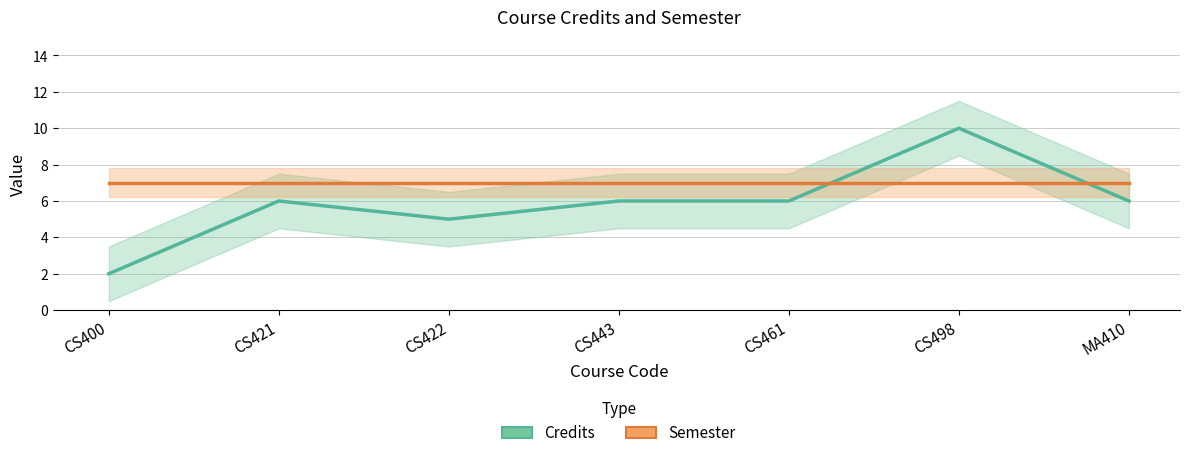

Reading left to right, transcribe all the data shown in this chart.

Credits: 2	6	5	6	6	10	6
Semester: 7	7	7	7	7	7	7